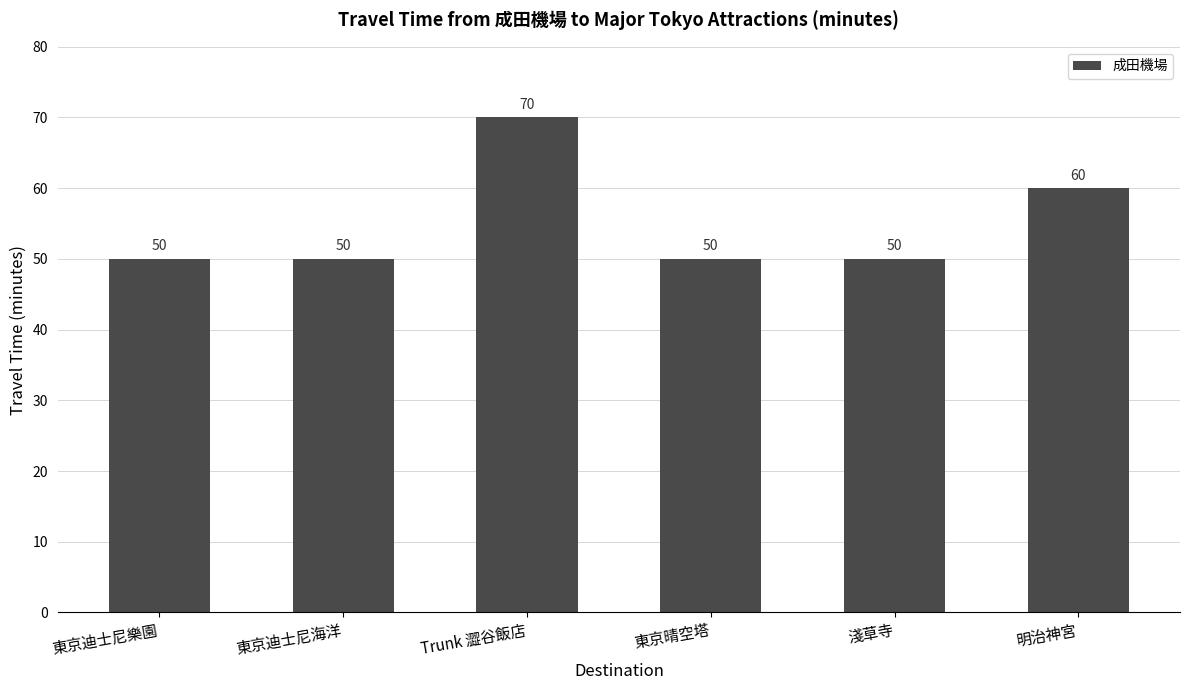

The chart shows a value of 23 at 東京迪士尼樂園. True or false?

False